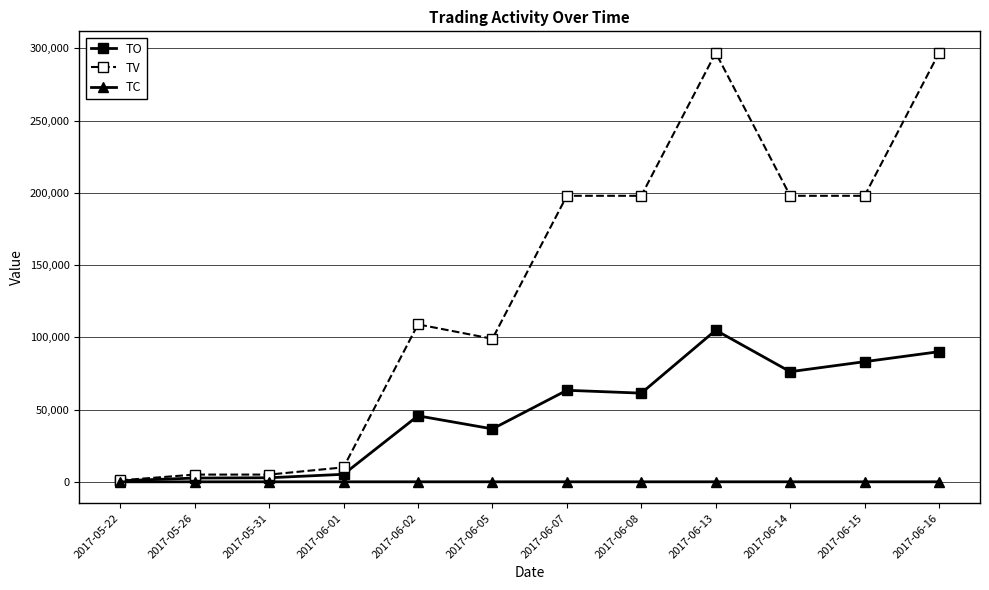

Rank the series by their maximum value, from lowest to highest.

TC, TO, TV